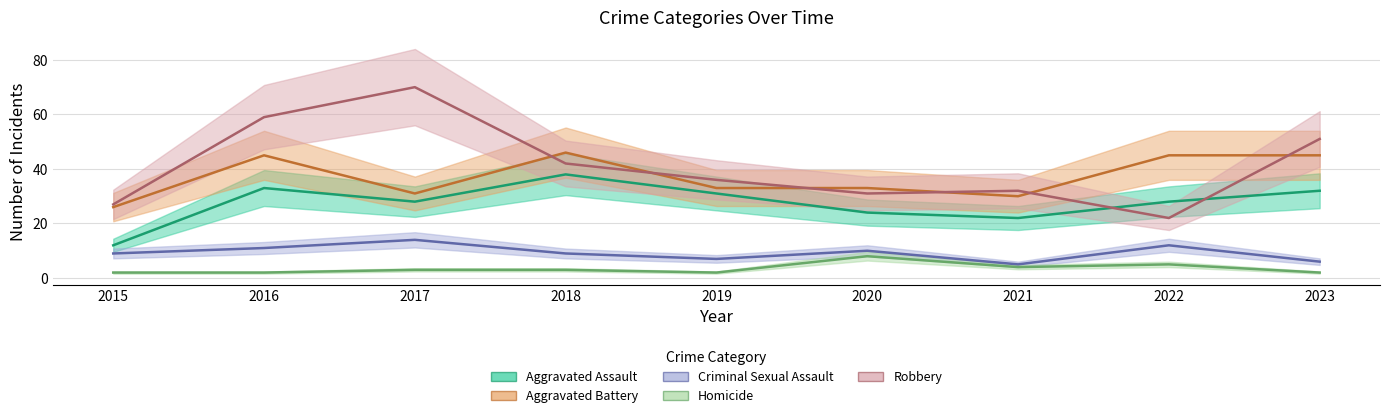

What is the value of the Homicide point at the 2nd from the left?

2